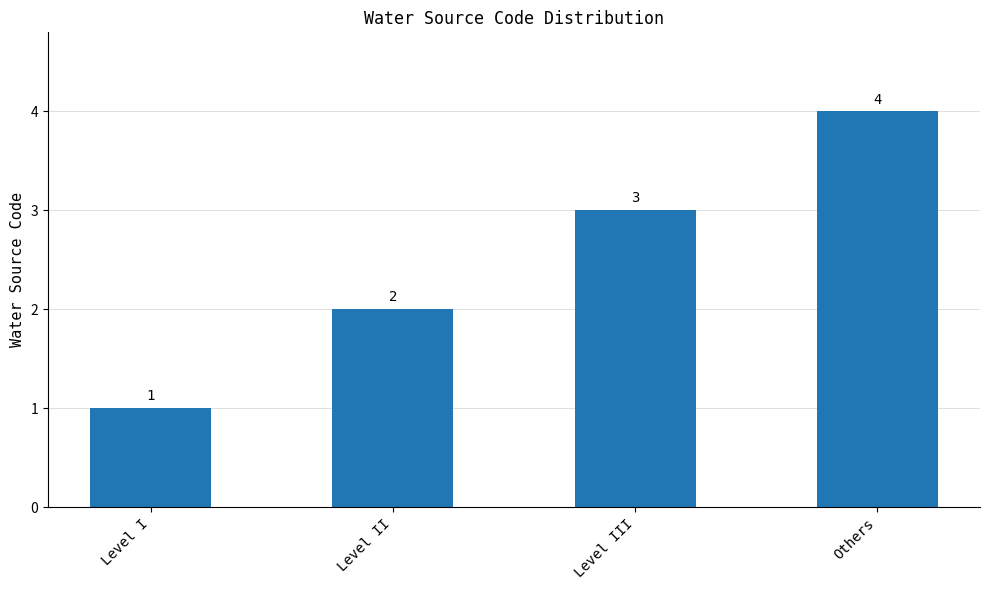

What is the change in value from Level I to Level III?

+2